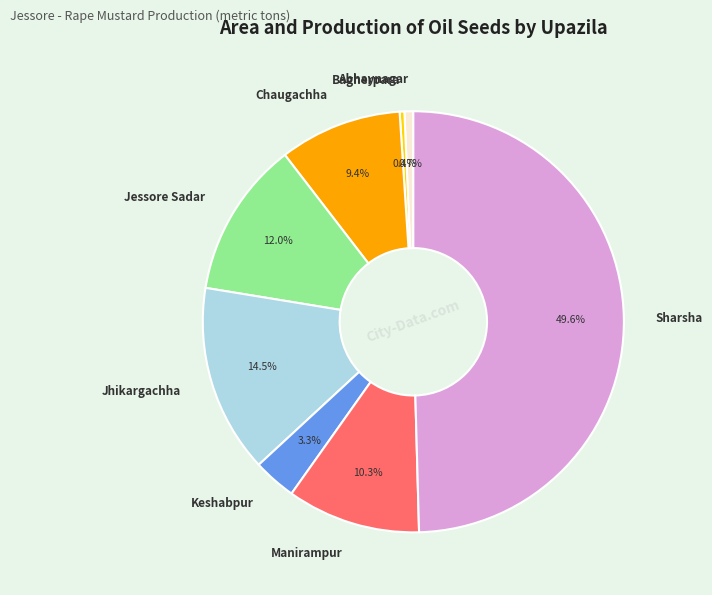

Does Abhaynagar represent more than half of the total?

No